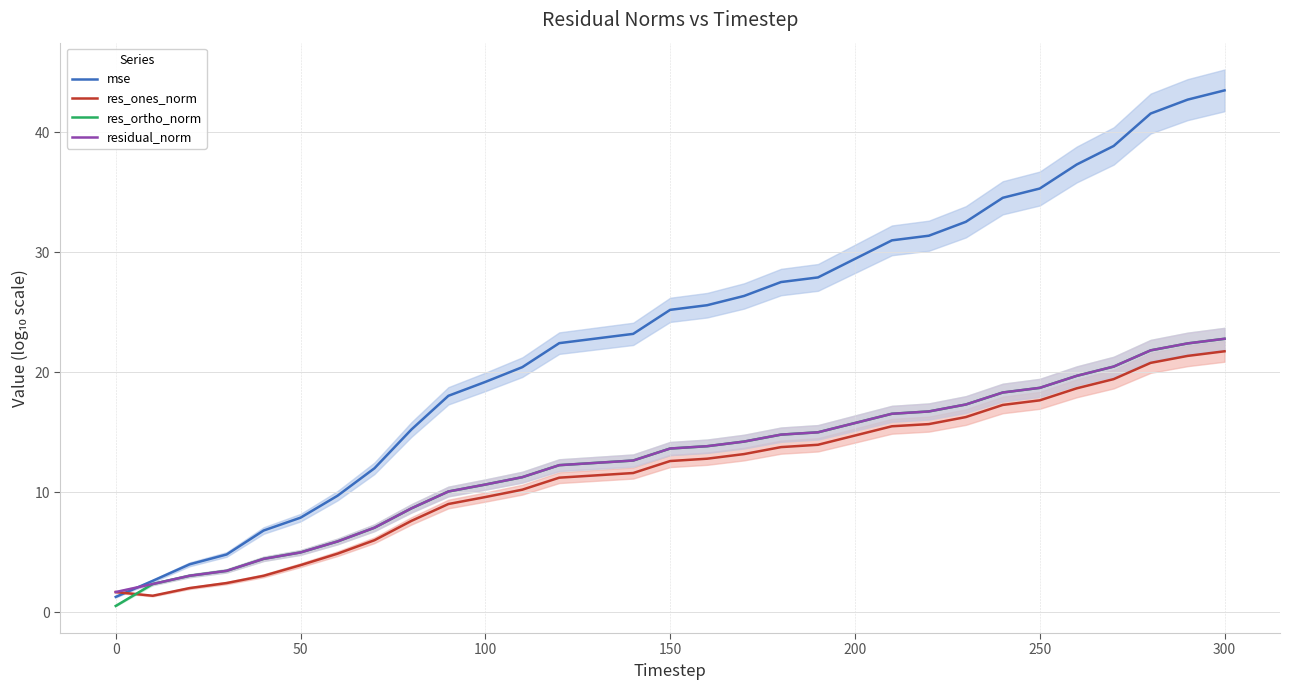

What are all the series names shown in the legend?

mse, res_ones_norm, res_ortho_norm, residual_norm